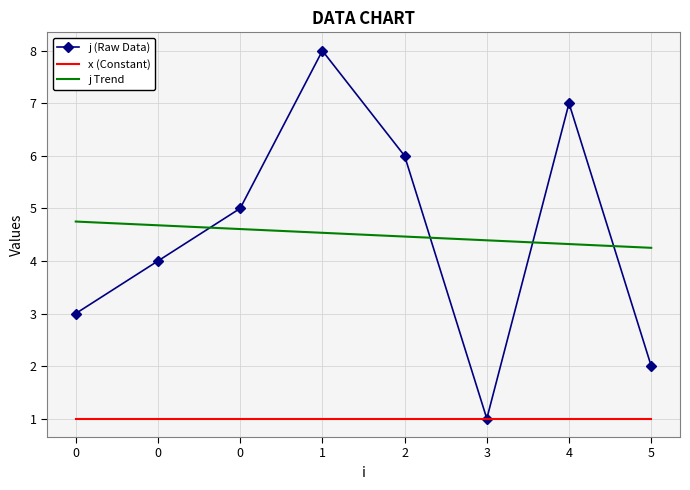

What are all the series names shown in the legend?

j (Raw Data), x (Constant), j Trend